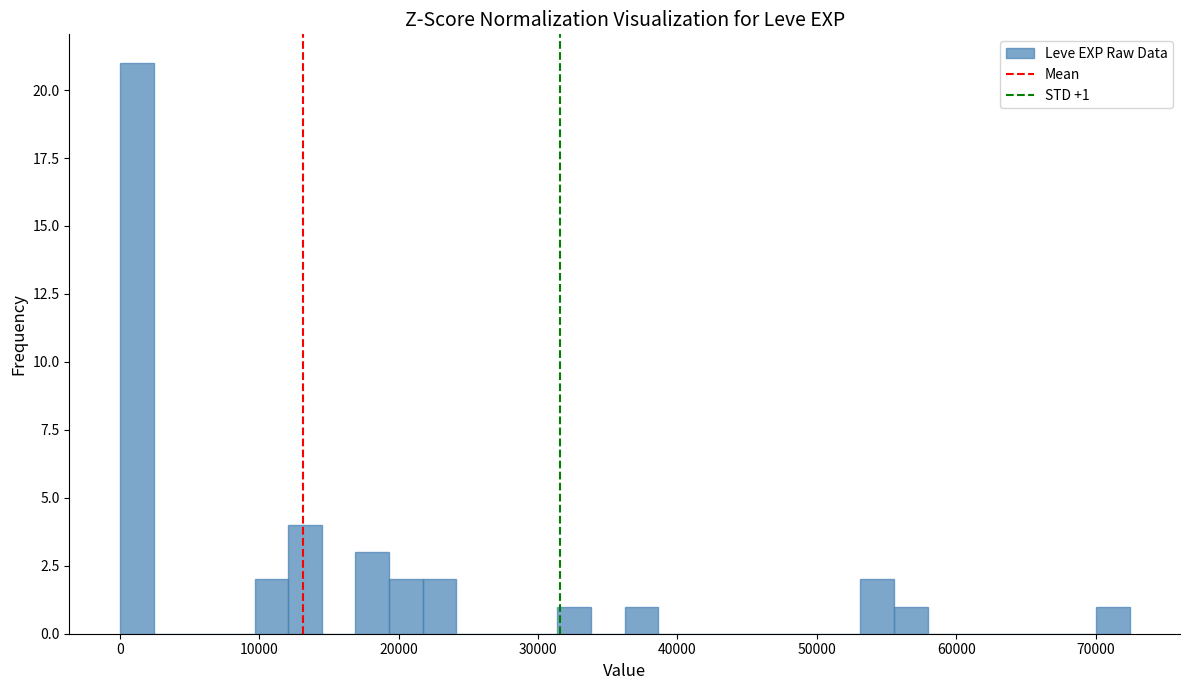

Read against the x-axis, roughly where is the centre of the tallest bar?

1000